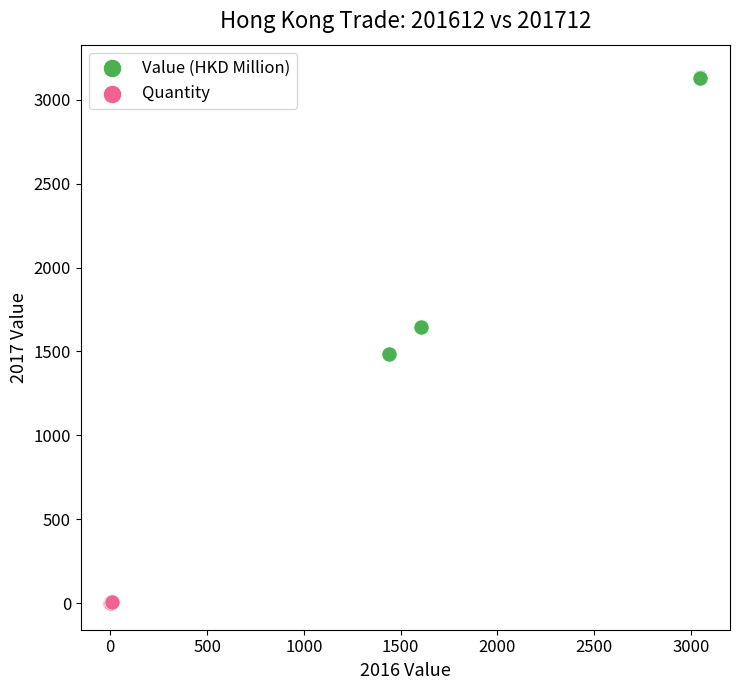

Which series has the largest Y range (max minus min)?

Value (HKD Million)